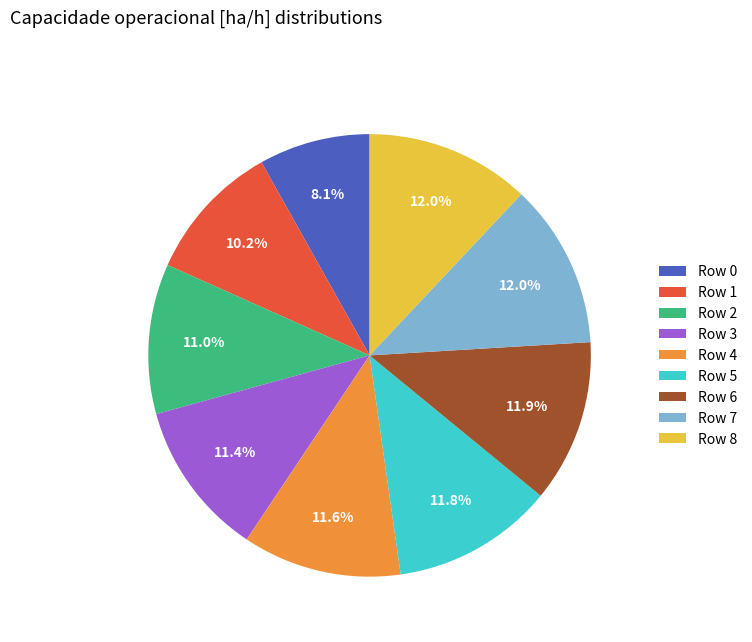

What percentage do Row 5 and Row 0 together represent?

19.9%